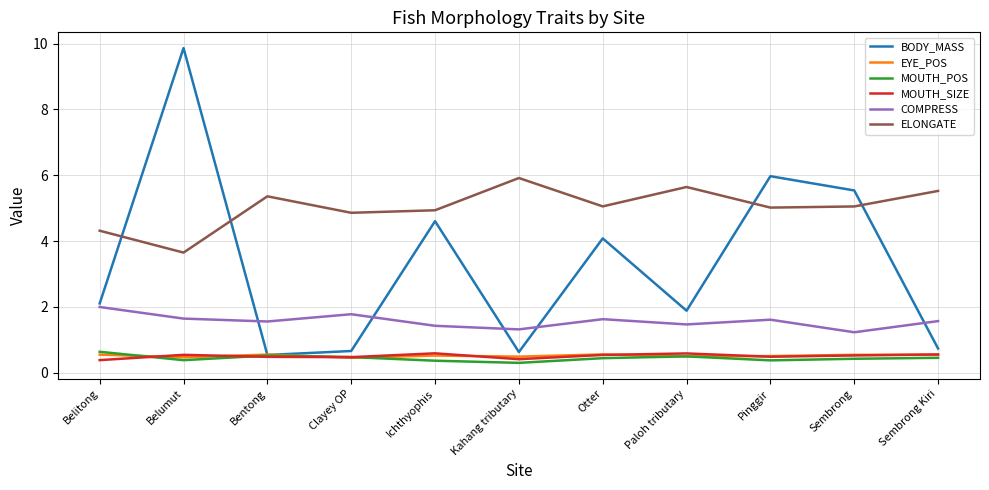

What position from the left is Paloh tributary?

8